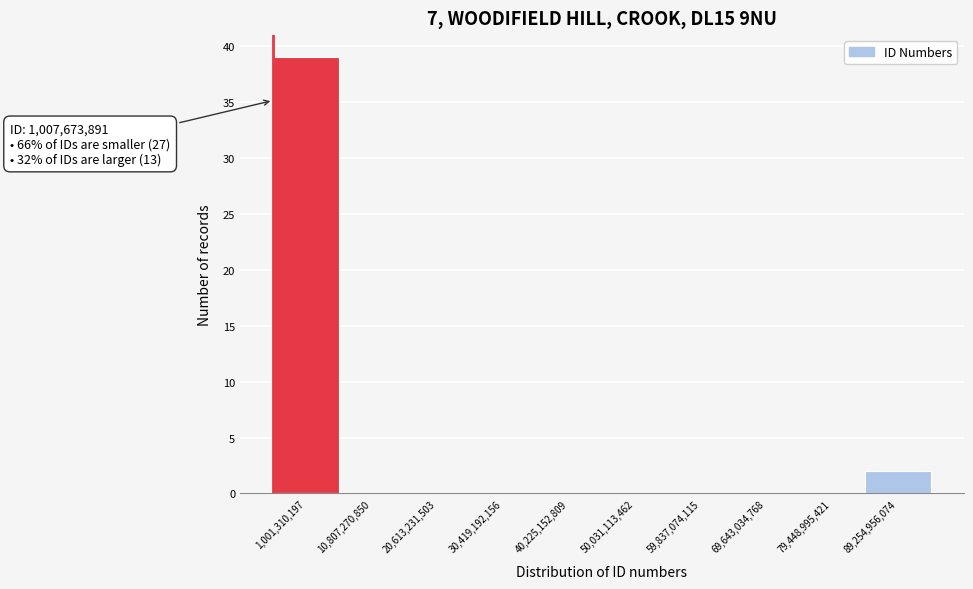

Reading left to right, transcribe all the data shown in this chart.

1,001,310,197=39	10,807,270,850=0	20,613,231,503=0	30,419,192,156=0	40,225,152,809=0	50,031,113,462=0	59,837,074,115=0	69,643,034,768=0	79,448,995,421=0	89,254,956,074=2